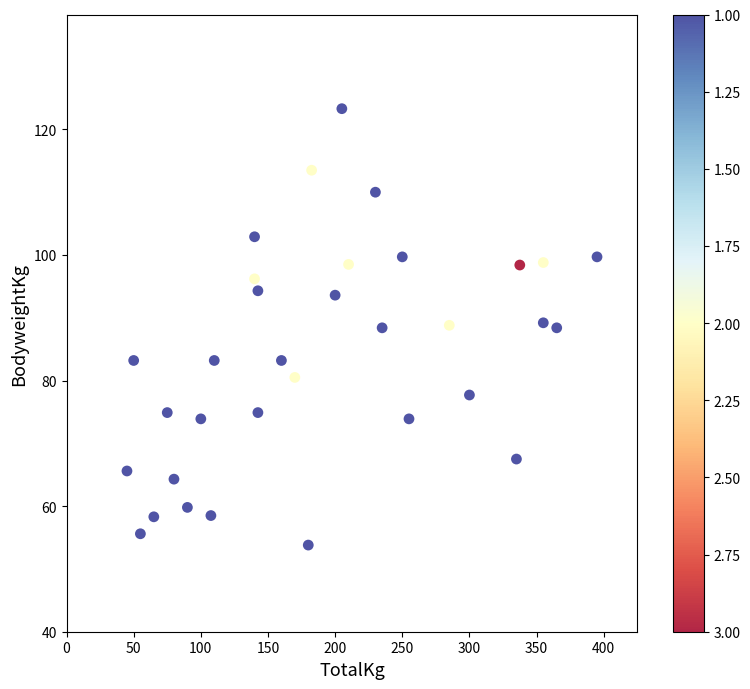

What is the range of X values (max minus min)?

350.0